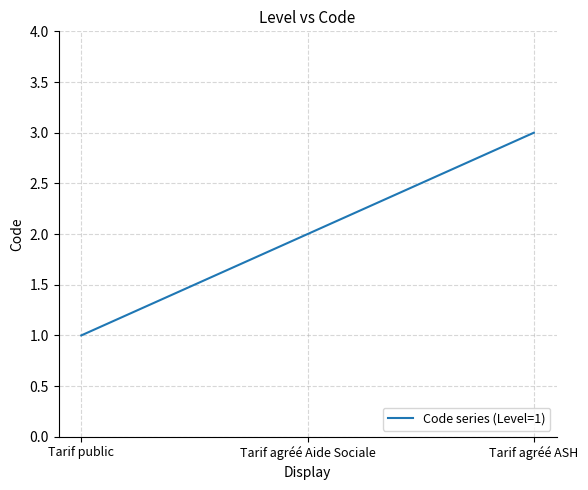

What is the sum of all values?

6